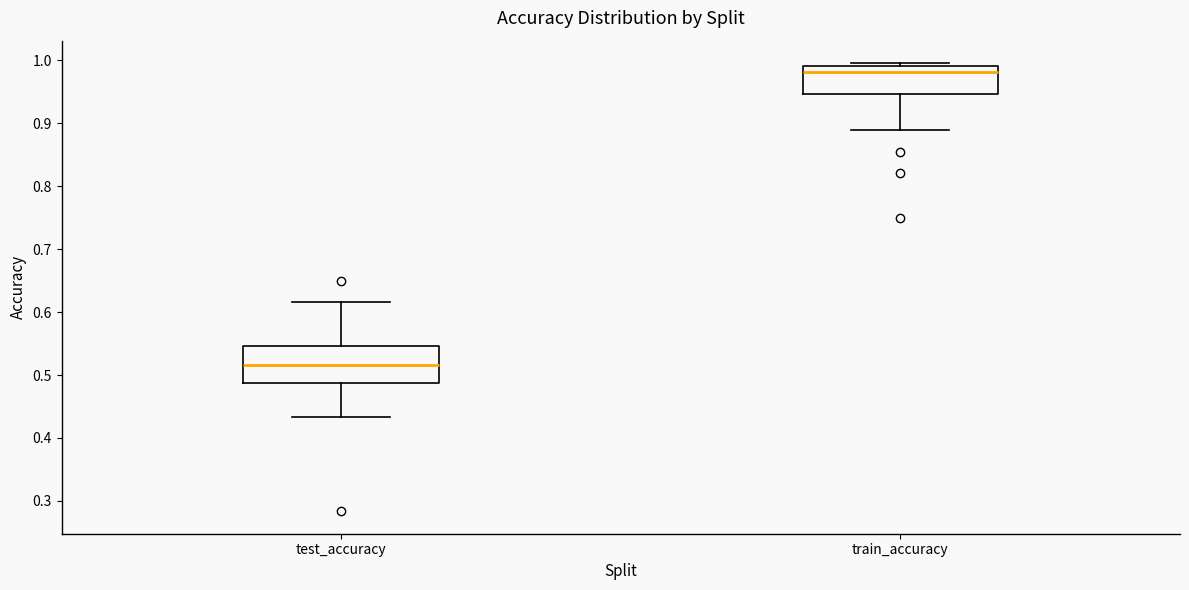

Where does the median line of the box for train_accuracy sit on the y-axis? The values are not printed on the chart, so give them approximately, as read against the axis.

0.98